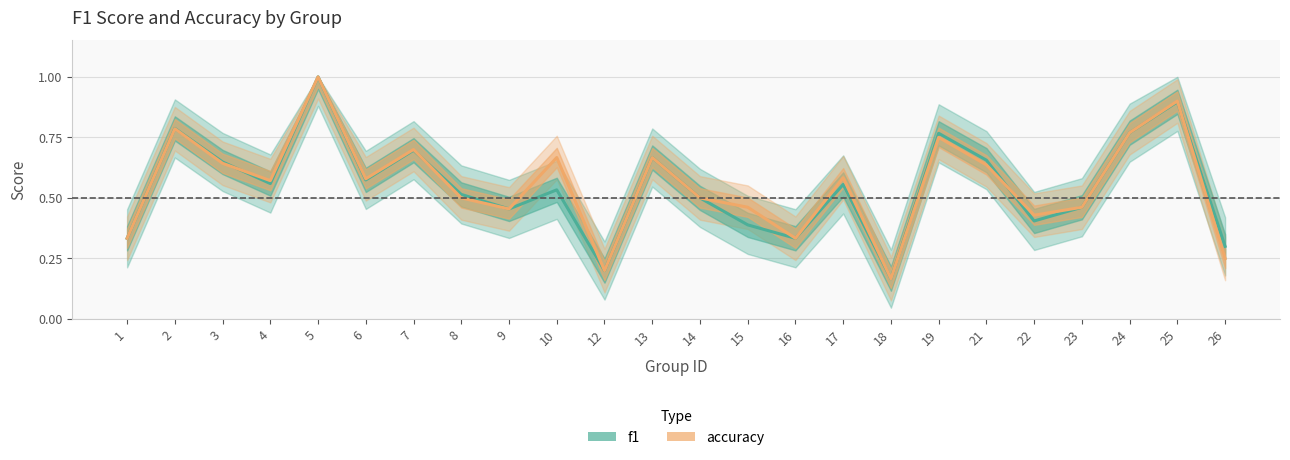

Reading right to left, transcribe all the data shown in this chart.

f1: 26=0.3	25=0.9	24=0.8	23=0.5	22=0.4	21=0.7	19=0.8	18=0.2	17=0.6	16=0.3	15=0.4	14=0.5	13=0.7	12=0.2	10=0.5	9=0.5	8=0.5	7=0.7	6=0.6	5=1.0	4=0.6	3=0.6	2=0.8	1=0.3
accuracy: 26=0.2	25=0.9	24=0.8	23=0.5	22=0.4	21=0.6	19=0.8	18=0.2	17=0.6	16=0.3	15=0.5	14=0.5	13=0.7	12=0.2	10=0.7	9=0.5	8=0.5	7=0.7	6=0.6	5=1.0	4=0.6	3=0.6	2=0.8	1=0.3